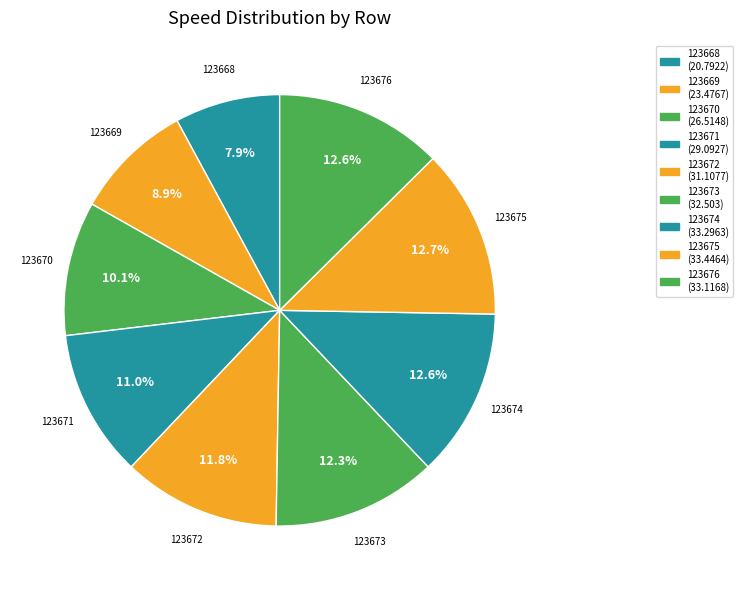

To the nearest percent, what is the difference between the largest and smallest slice percentages?

5%